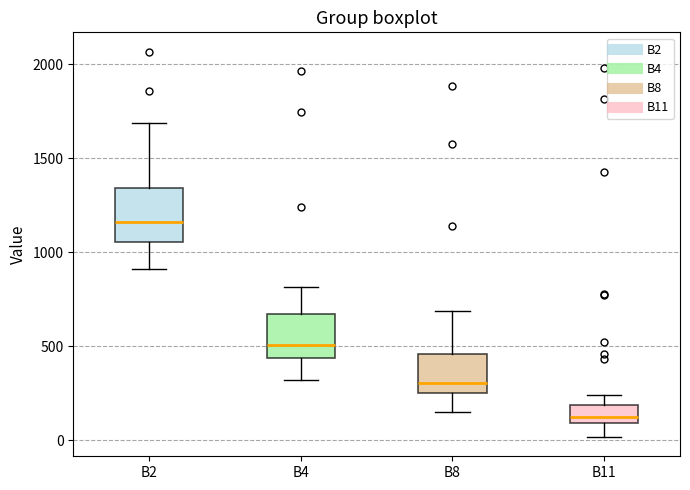

Where is the lower edge of the box for B4 on the y-axis? The values are not printed on the chart, so give them approximately, as read against the axis.

450